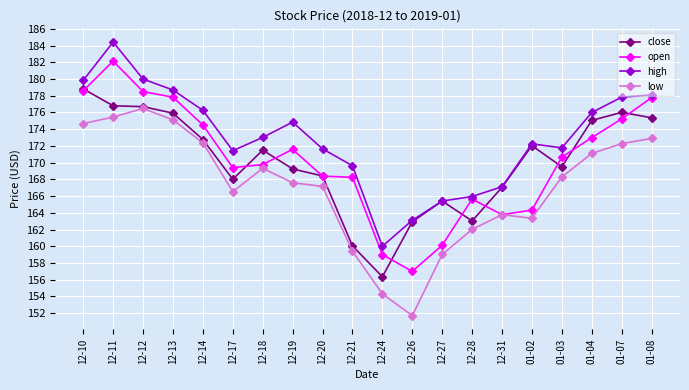

Is the value of high at 01-07 greater than the value of close at 01-02?

Yes